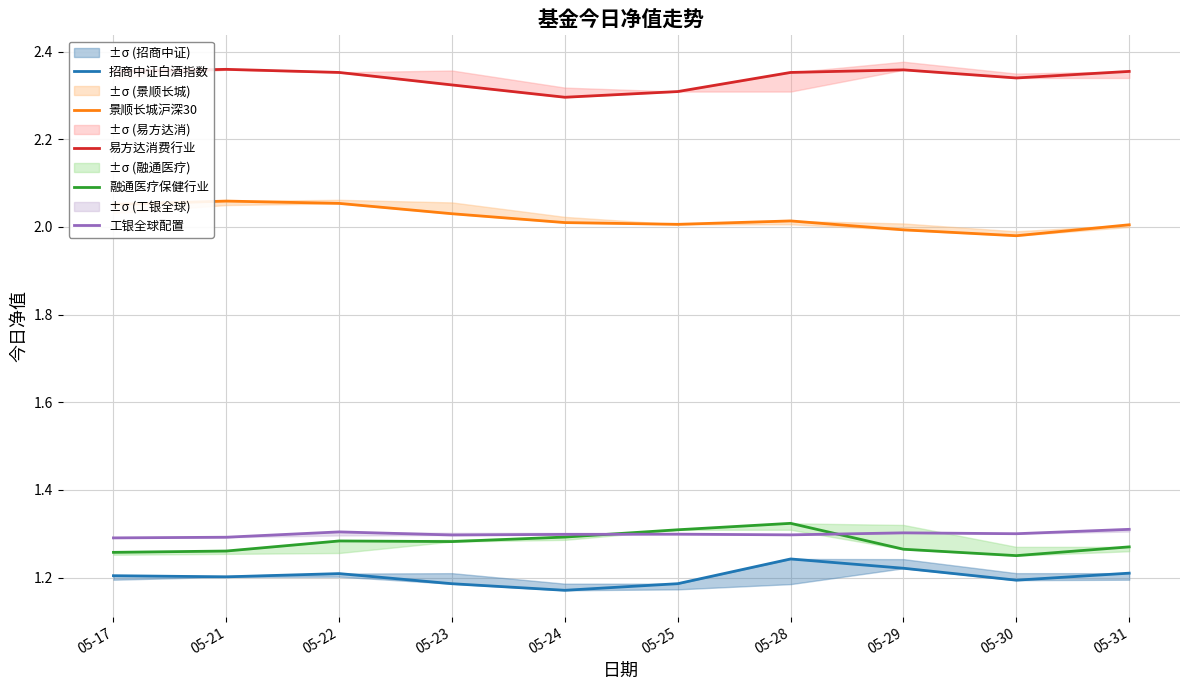

Reading right to left, list all the values displayed in this chart.

招商中证白酒指数: 05-31=1.2	05-30=1.2	05-29=1.2	05-28=1.2	05-25=1.2	05-24=1.2	05-23=1.2	05-22=1.2	05-21=1.2	05-17=1.2
景顺长城沪深30: 05-31=2.0	05-30=2.0	05-29=2.0	05-28=2.0	05-25=2.0	05-24=2.0	05-23=2.0	05-22=2.1	05-21=2.1	05-17=2.1
易方达消费行业: 05-31=2.4	05-30=2.3	05-29=2.4	05-28=2.4	05-25=2.3	05-24=2.3	05-23=2.3	05-22=2.4	05-21=2.4	05-17=2.4
融通医疗保健行业: 05-31=1.3	05-30=1.2	05-29=1.3	05-28=1.3	05-25=1.3	05-24=1.3	05-23=1.3	05-22=1.3	05-21=1.3	05-17=1.3
工银全球配置: 05-31=1.3	05-30=1.3	05-29=1.3	05-28=1.3	05-25=1.3	05-24=1.3	05-23=1.3	05-22=1.3	05-21=1.3	05-17=1.3